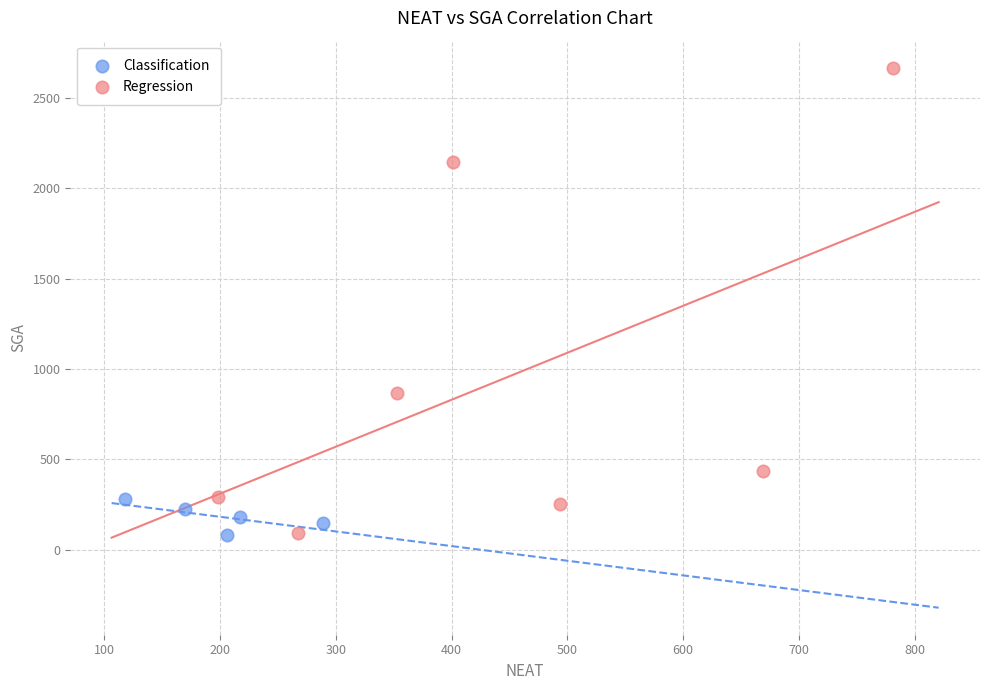

What are all the series names shown in the legend?

Classification, Regression